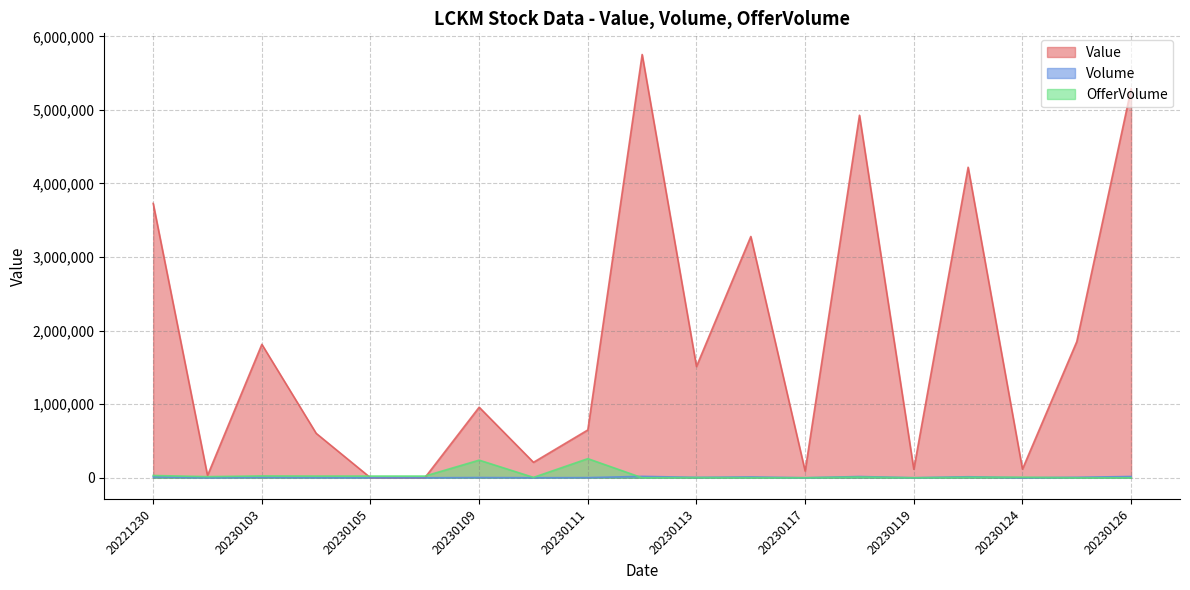

Is the value of Volume at 20230117 greater than the value of Value at 20230113?

No